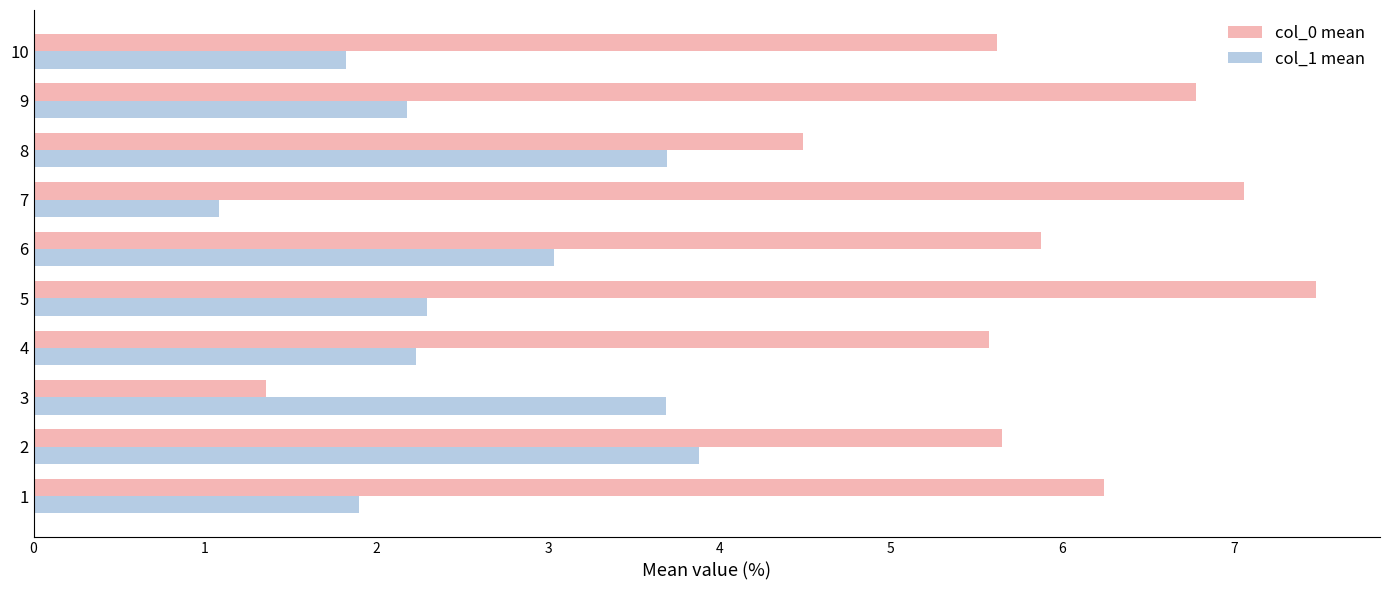

What is the total value across all series at 9?

9.0